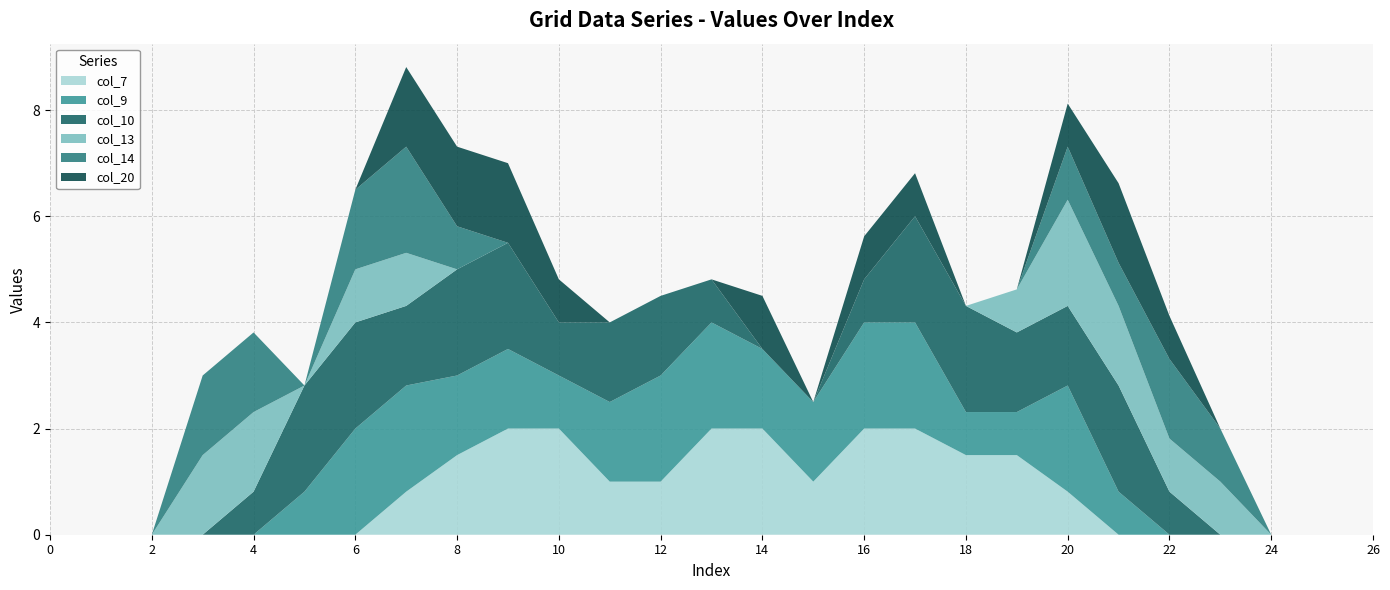

Reading right to left, list all the values displayed in this chart.

col_7: 0.0	0.0	0.0	0.0	0.0	0.0	0.8	1.5	1.5	2.0	2.0	1.0	2.0	2.0	1.0	1.0	2.0	2.0	1.5	0.8	0.0	0.0	0.0	0.0	0.0	0.0	0.0
col_9: 0.0	0.0	0.0	0.0	0.0	0.8	2.0	0.8	0.8	2.0	2.0	1.5	1.5	2.0	2.0	1.5	1.0	1.5	1.5	2.0	2.0	0.8	0.0	0.0	0.0	0.0	0.0
col_10: 0.0	0.0	0.0	0.0	0.8	2.0	1.5	1.5	2.0	2.0	0.8	0.0	0.0	0.8	1.5	1.5	1.0	2.0	2.0	1.5	2.0	2.0	0.8	0.0	0.0	0.0	0.0
col_13: 0.0	0.0	0.0	1.0	1.0	1.5	2.0	0.8	0.0	0.0	0.0	0.0	0.0	0.0	0.0	0.0	0.0	0.0	0.0	1.0	1.0	0.0	1.5	1.5	0.0	0.0	0.0
col_14: 0.0	0.0	0.0	1.0	1.5	0.8	1.0	0.0	0.0	0.0	0.0	0.0	0.0	0.0	0.0	0.0	0.0	0.0	0.8	2.0	1.5	0.0	1.5	1.5	0.0	0.0	0.0
col_20: 0.0	0.0	0.0	0.0	0.8	1.5	0.8	0.0	0.0	0.8	0.8	0.0	1.0	0.0	0.0	0.0	0.8	1.5	1.5	1.5	0.0	0.0	0.0	0.0	0.0	0.0	0.0